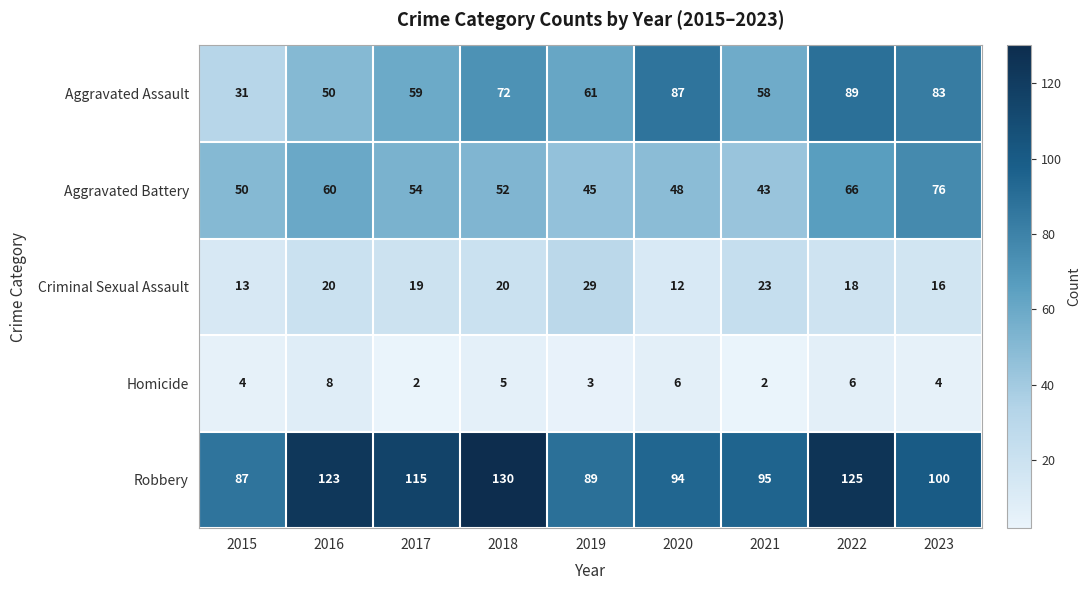

How many categories are shown in the chart?

9